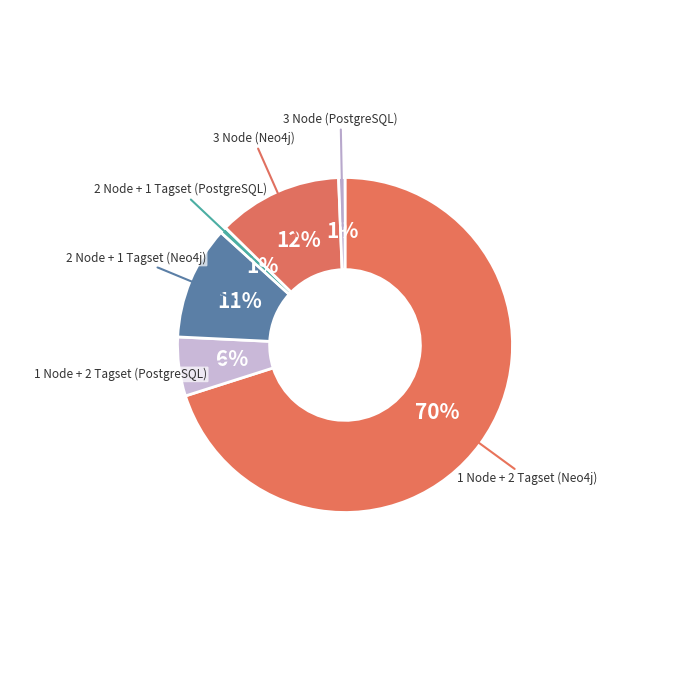

Which category has the biggest portion of the pie?

1 Node + 2 Tagset (Neo4j)